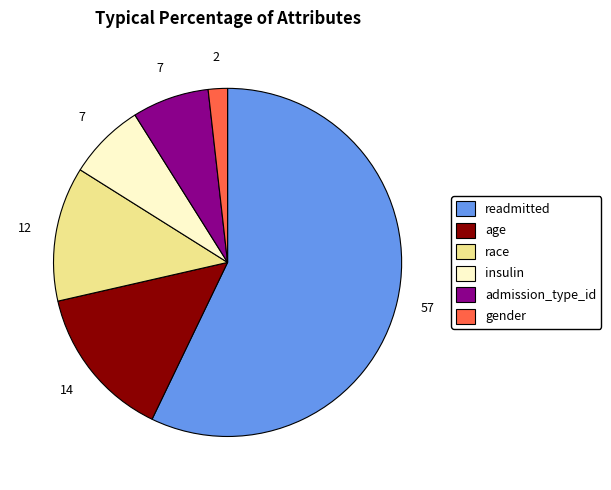

How many segments does this pie chart have?

6